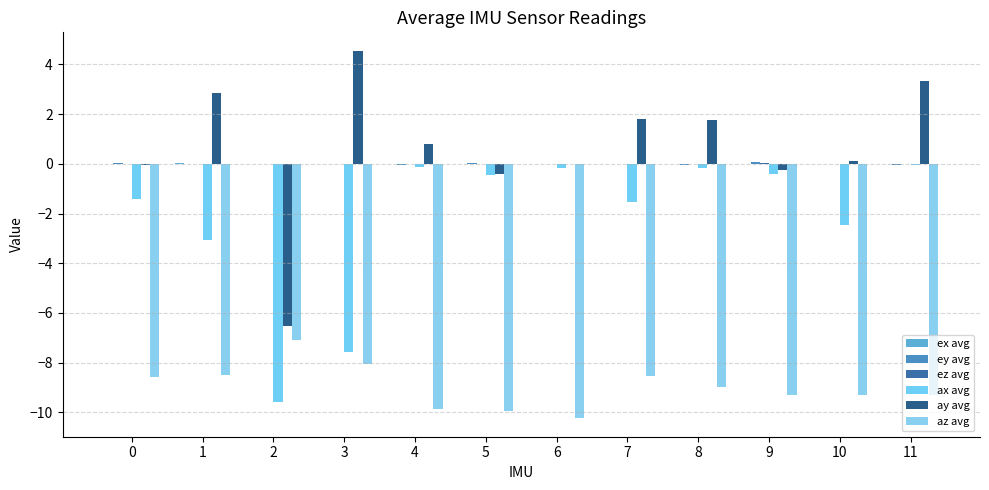

Are the bars grouped side by side (vs. stacked)?

Yes